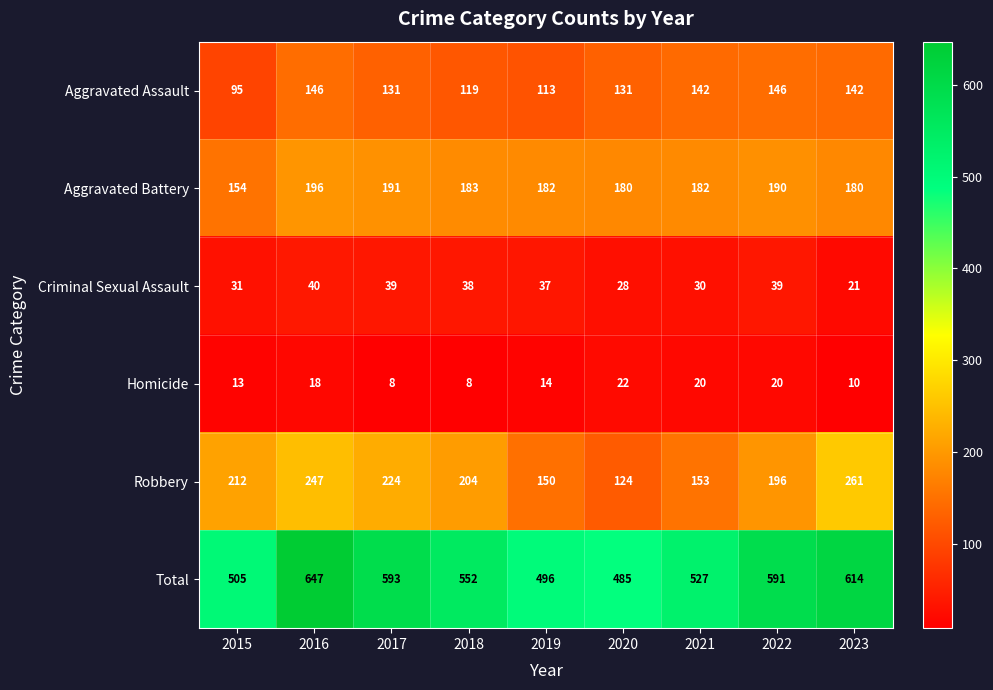

At which label does Robbery first exceed 204?

2015